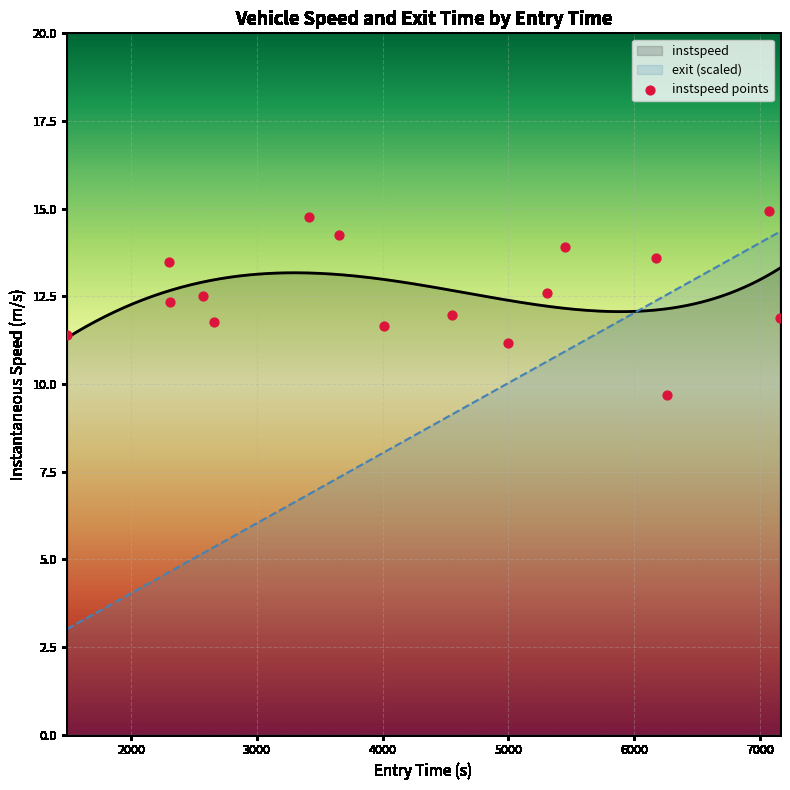

What is the minimum value for instspeed?

11.3